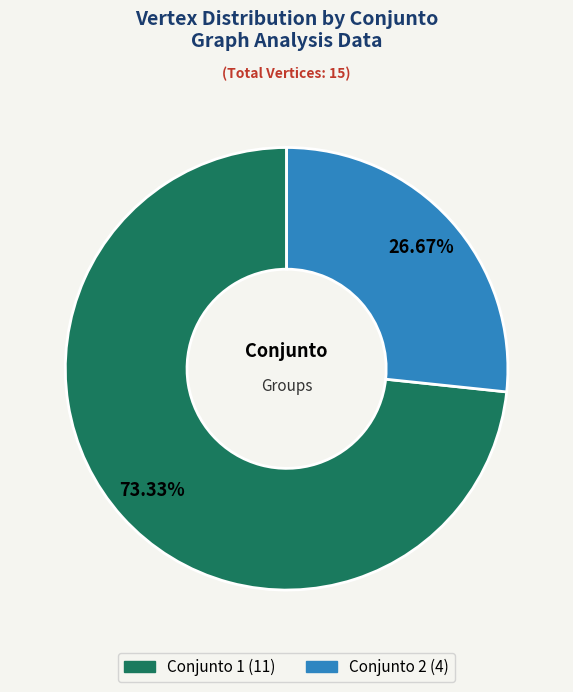

To the nearest percent, what is the difference between the largest and smallest slice percentages?

47%